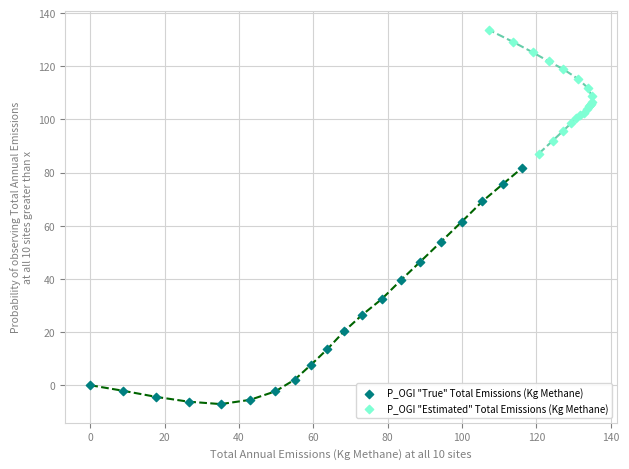

Which series has the widest spread of Y values?

P_OGI "True" Total Emissions (Kg Methane)